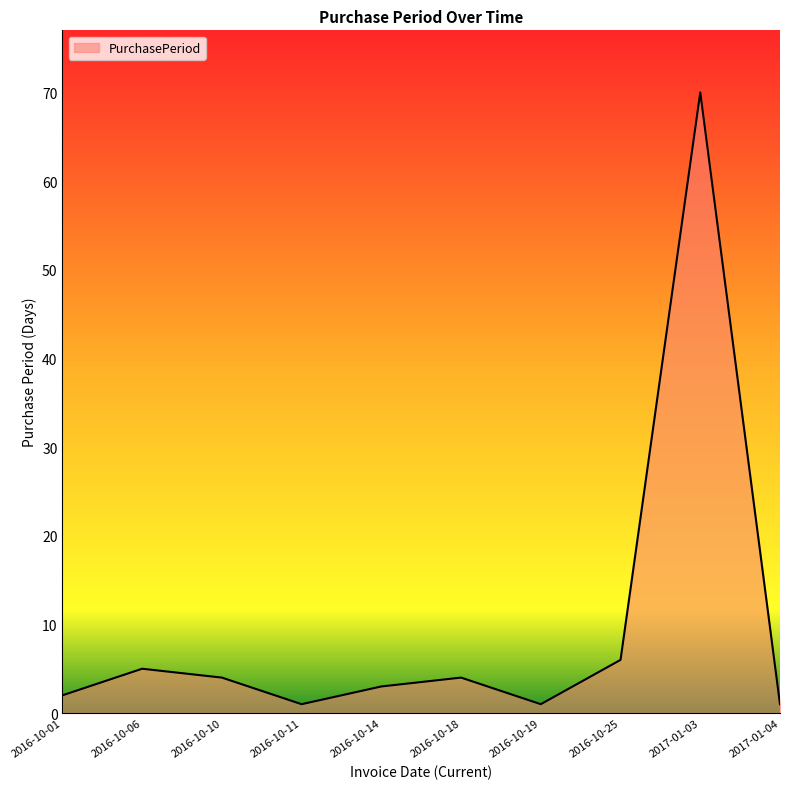

What is the smallest value displayed?

1